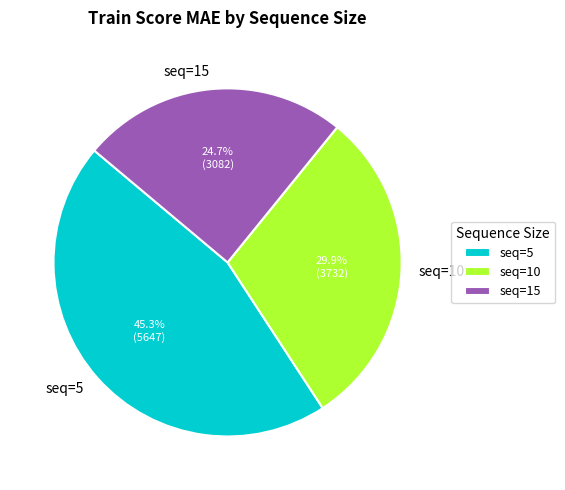

Which has a higher value, seq=15 or seq=10?

seq=10